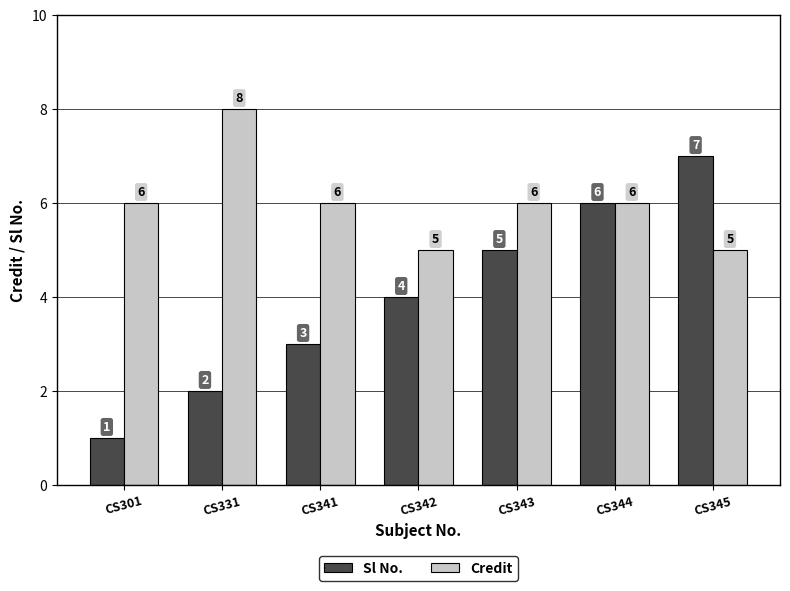

What are all the series names shown in the legend?

Sl No., Credit